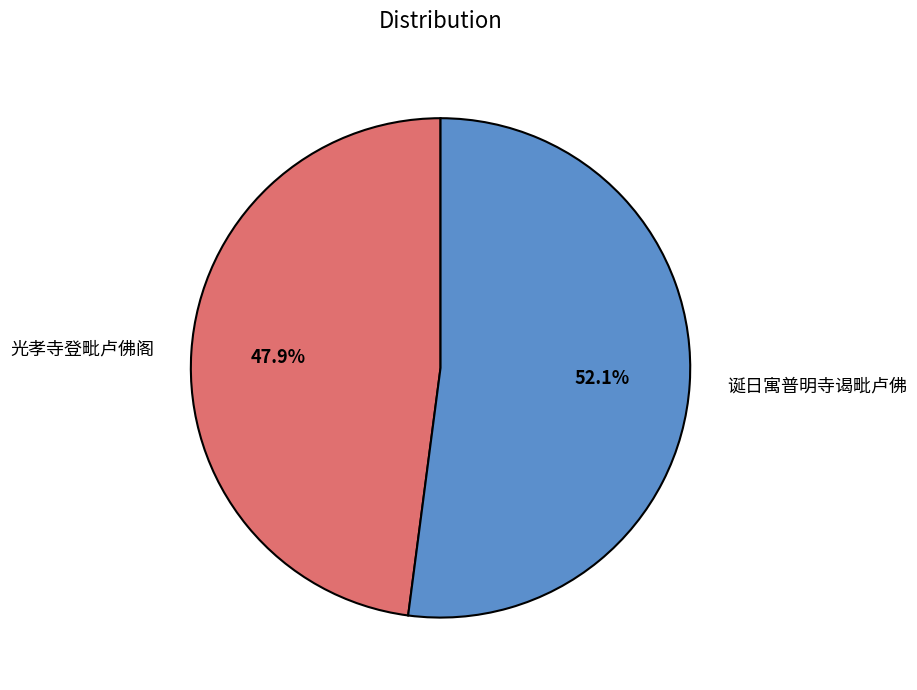

Is it true that 光孝寺登毗卢佛阁 is 61% of the pie?

False